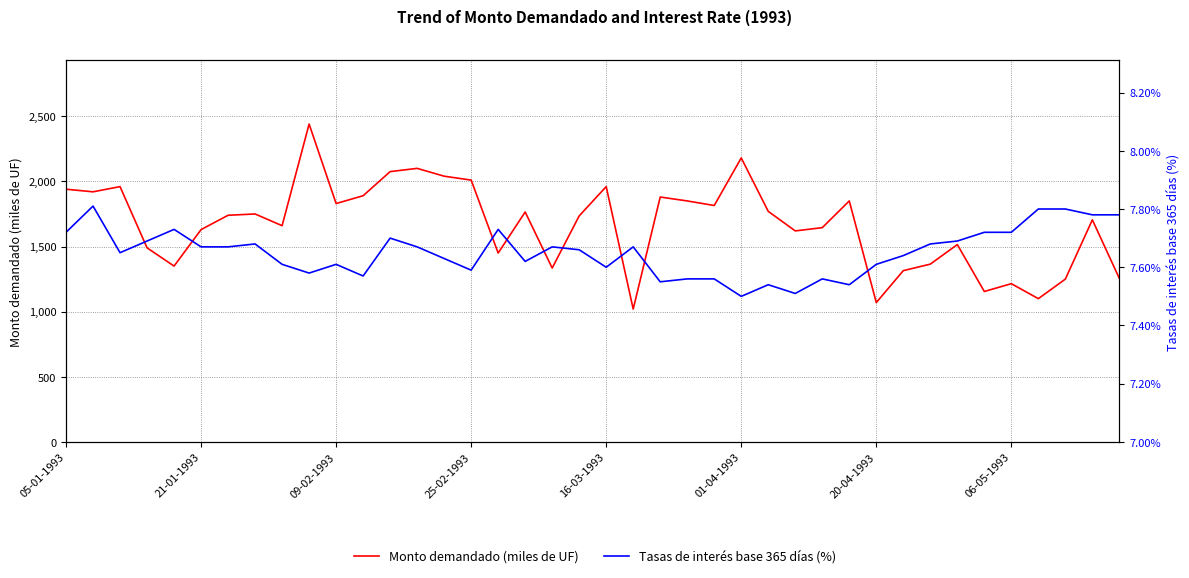

Which series changed the most between 8 and 39?

Monto demandado (miles de UF)